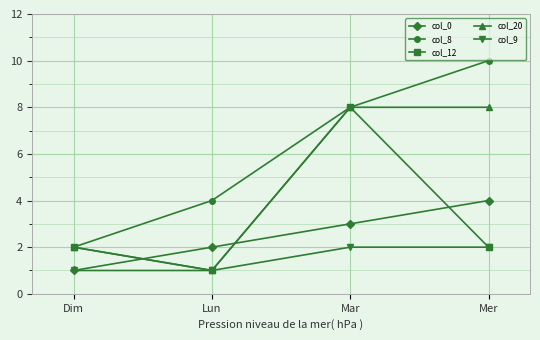

The value of col_20 at Mar is 12. True or false?

False